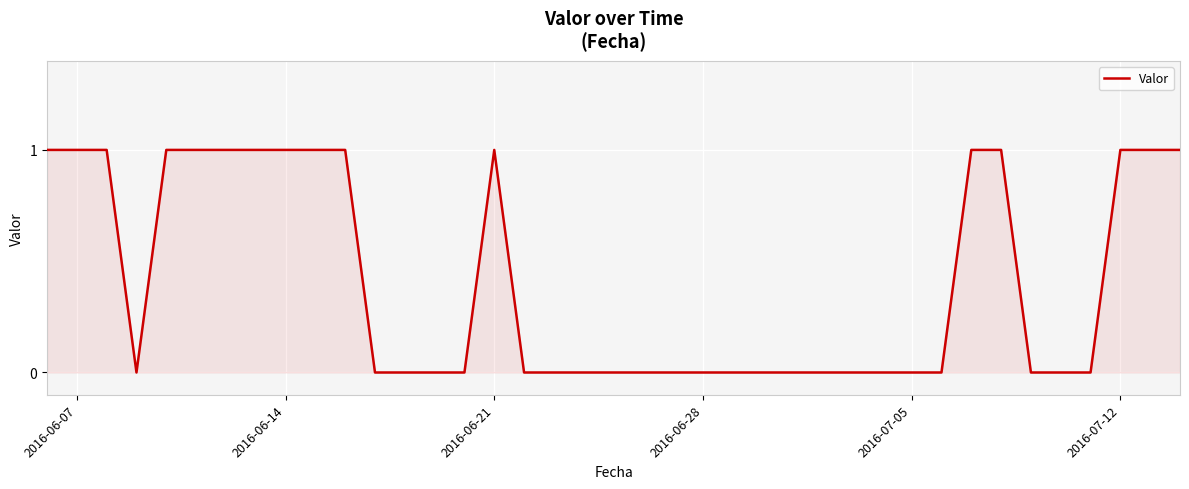

What is the greatest value displayed?

1